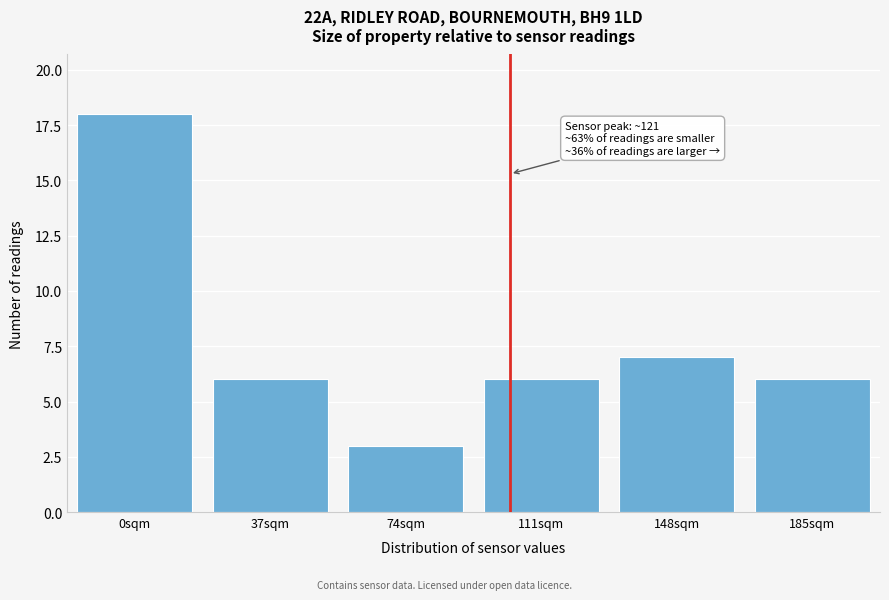

Reading left to right, transcribe all the data shown in this chart.

18	6	3	6	7	6